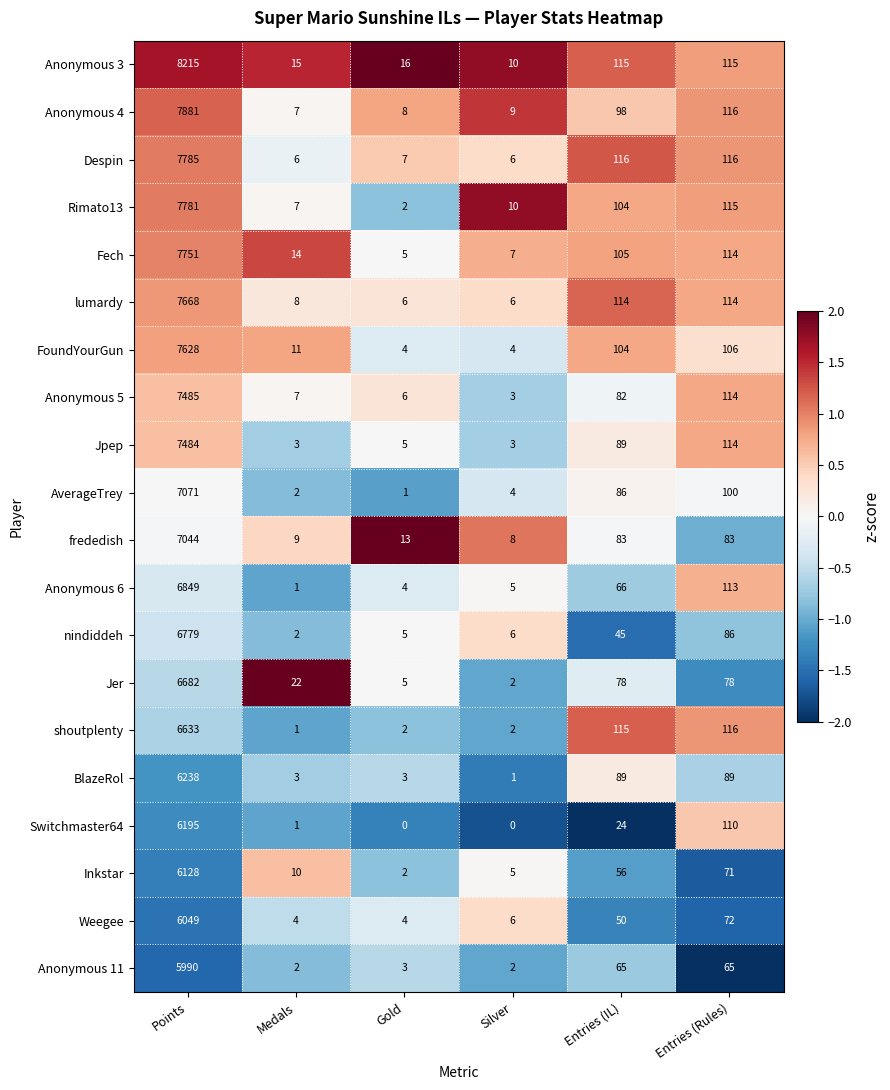

The value of Anonymous 3 at Medals is 15. True or false?

True